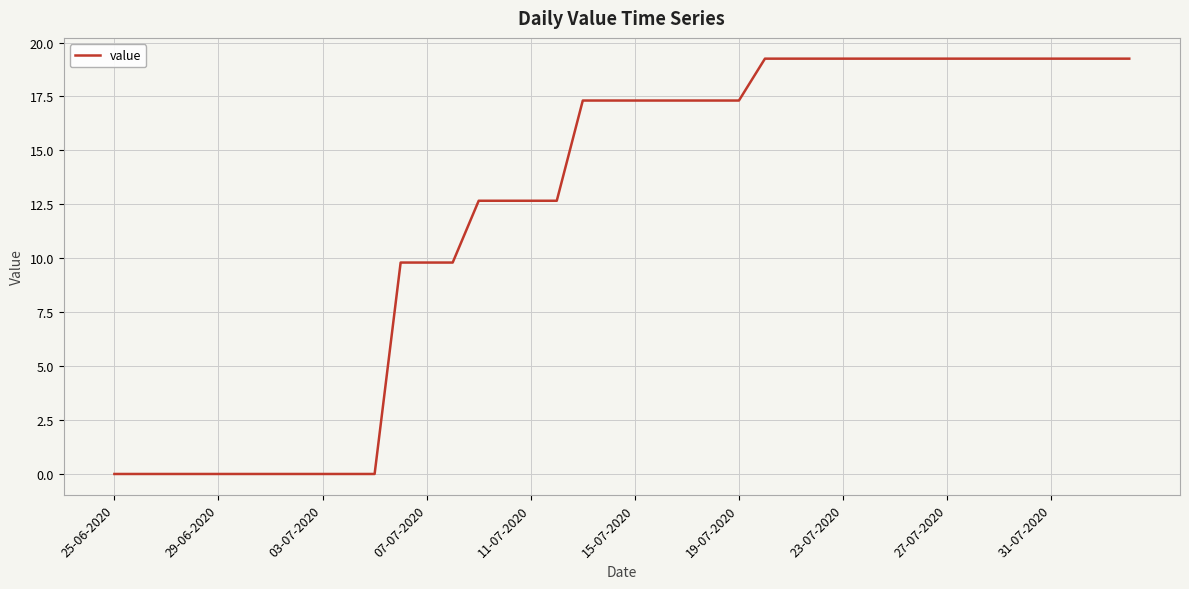

What is the difference between the maximum and minimum values?

19.3